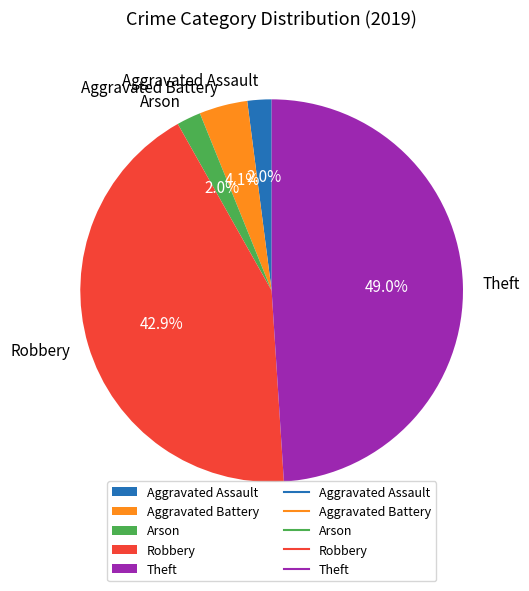

Which category has the biggest portion of the pie?

Theft